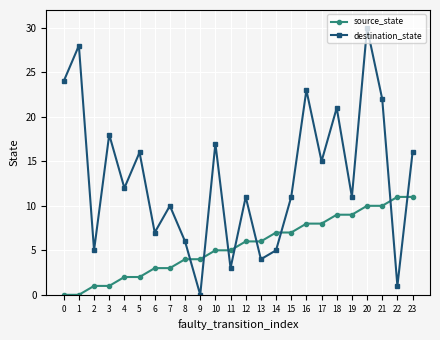

Reading right to left, extract all data points from this chart.

source_state: 23=11	22=11	21=10	20=10	19=9	18=9	17=8	16=8	15=7	14=7	13=6	12=6	11=5	10=5	9=4	8=4	7=3	6=3	5=2	4=2	3=1	2=1	1=0	0=0
destination_state: 23=16	22=1	21=22	20=30	19=11	18=21	17=15	16=23	15=11	14=5	13=4	12=11	11=3	10=17	9=0	8=6	7=10	6=7	5=16	4=12	3=18	2=5	1=28	0=24